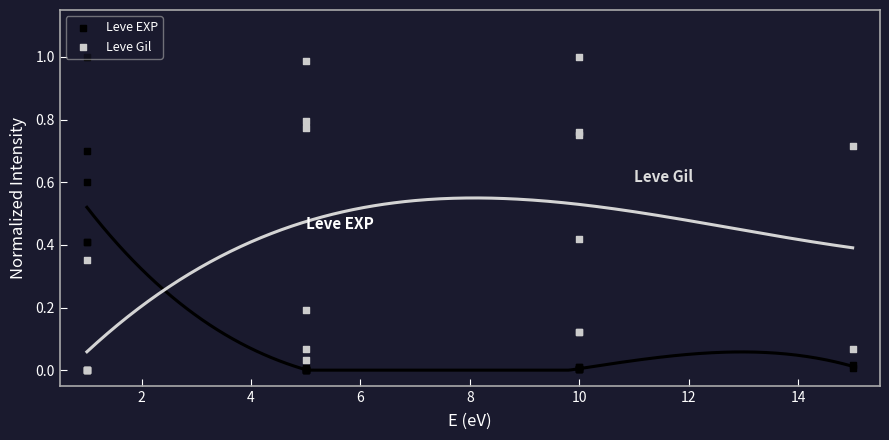

Which series reaches the maximum Y coordinate?

Leve EXP